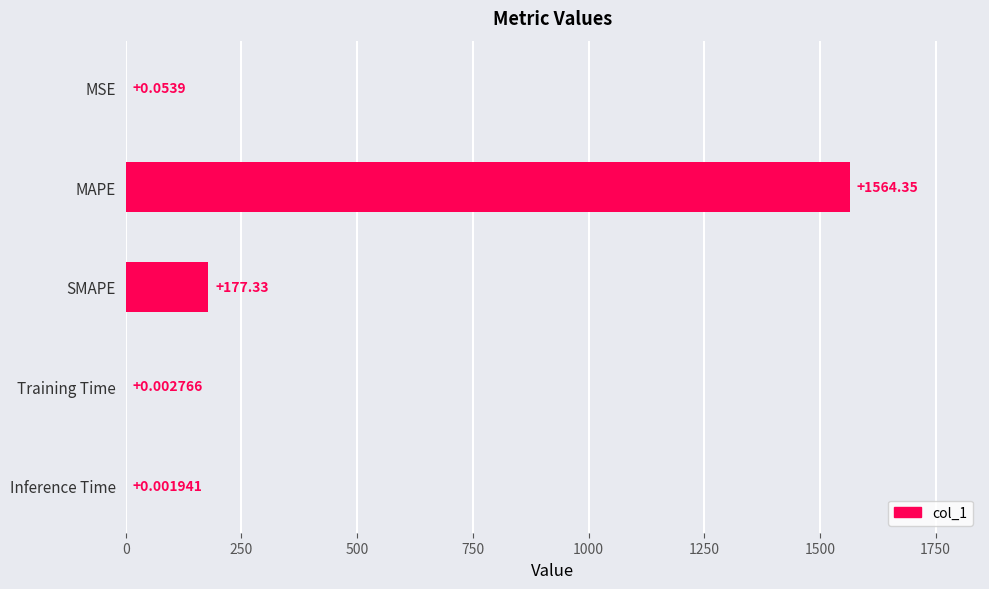

Approximately how many times larger is the value at MAPE compared to SMAPE?

8.8